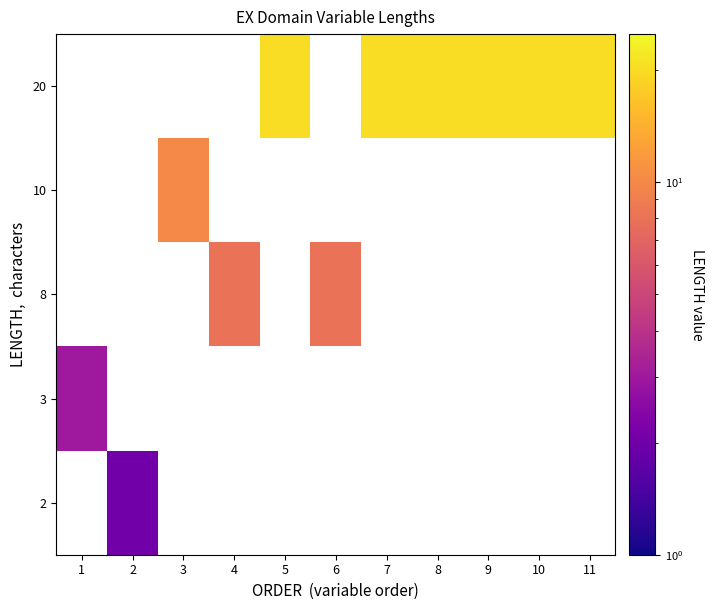

Is the value of 20 at 9 greater than the value of 2 at 3?

Yes